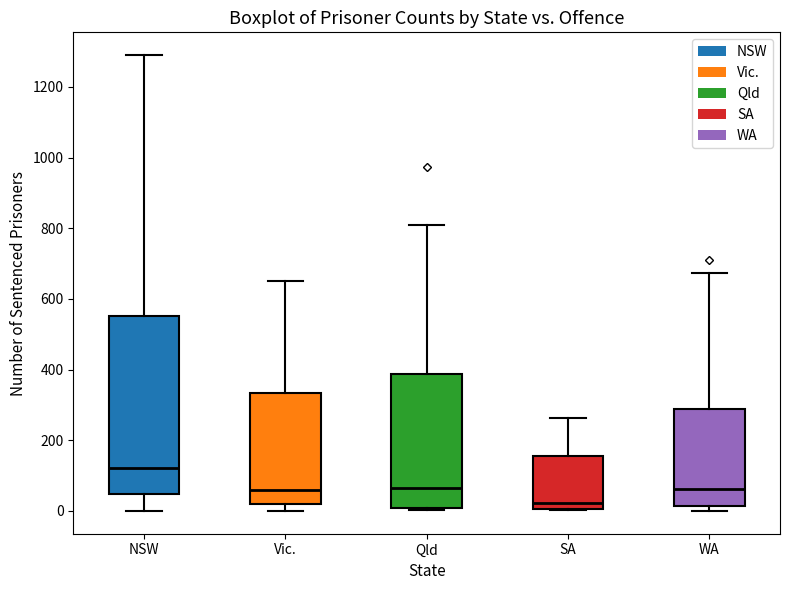

Where does the upper whisker of the box for NSW end on the y-axis? The values are not printed on the chart, so give them approximately, as read against the axis.

1300